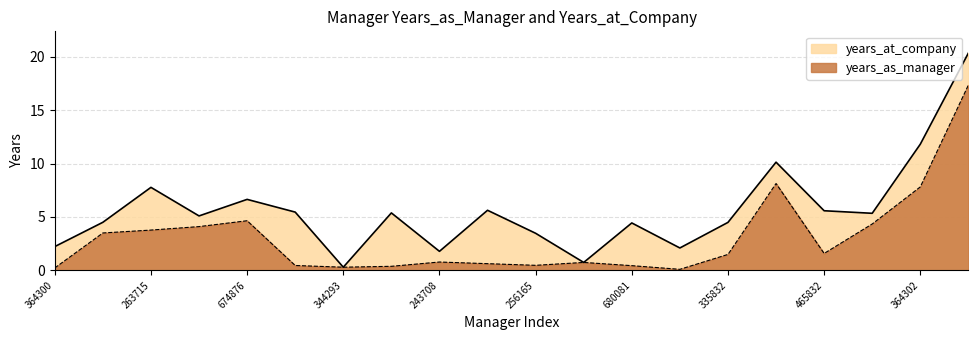

Reading left to right, transcribe all the data shown in this chart.

years_as_manager: 0.2	3.5	3.8	4.1	4.6	0.5	0.3	0.4	0.8	0.6	0.5	0.7	0.4	0.1	1.5	8.1	1.6	4.3	7.8	17.3
years_at_company: 2.2	4.5	7.8	5.1	6.6	5.5	0.3	5.4	1.8	5.6	3.5	0.7	4.4	2.1	4.5	10.1	5.6	5.3	11.8	20.3